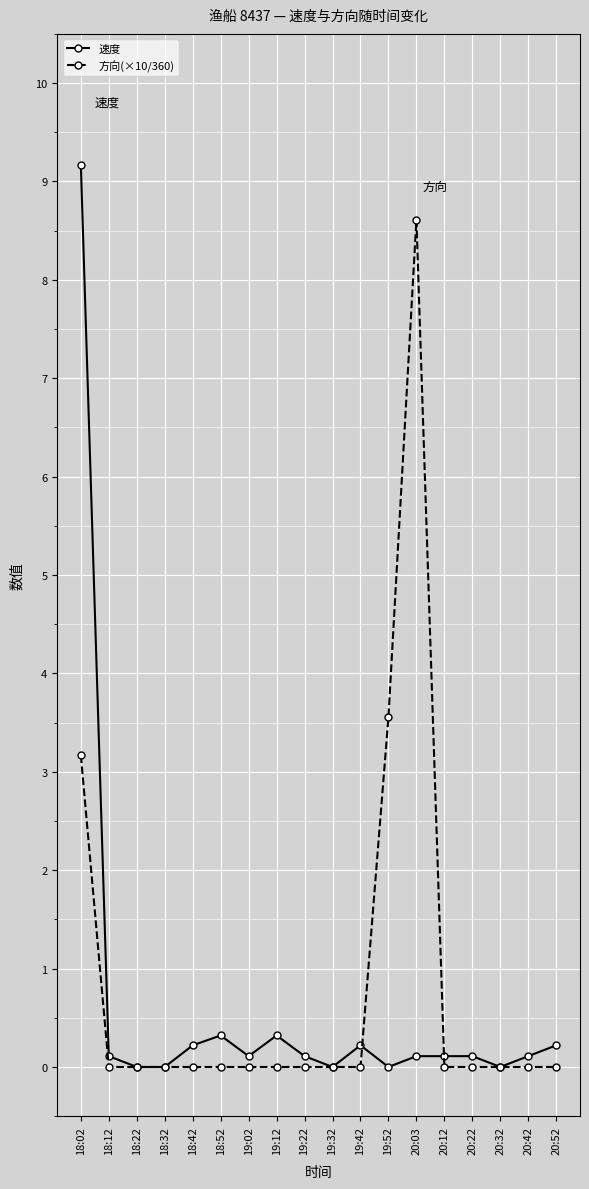

At how many categories does at least one series exceed 4?

2